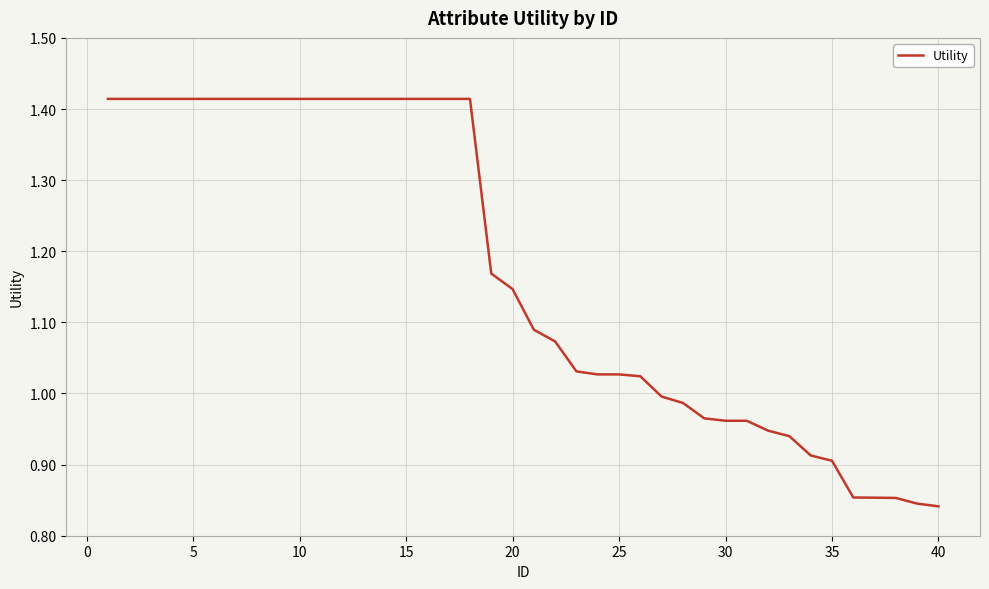

What is the difference between the maximum and minimum values?

0.6